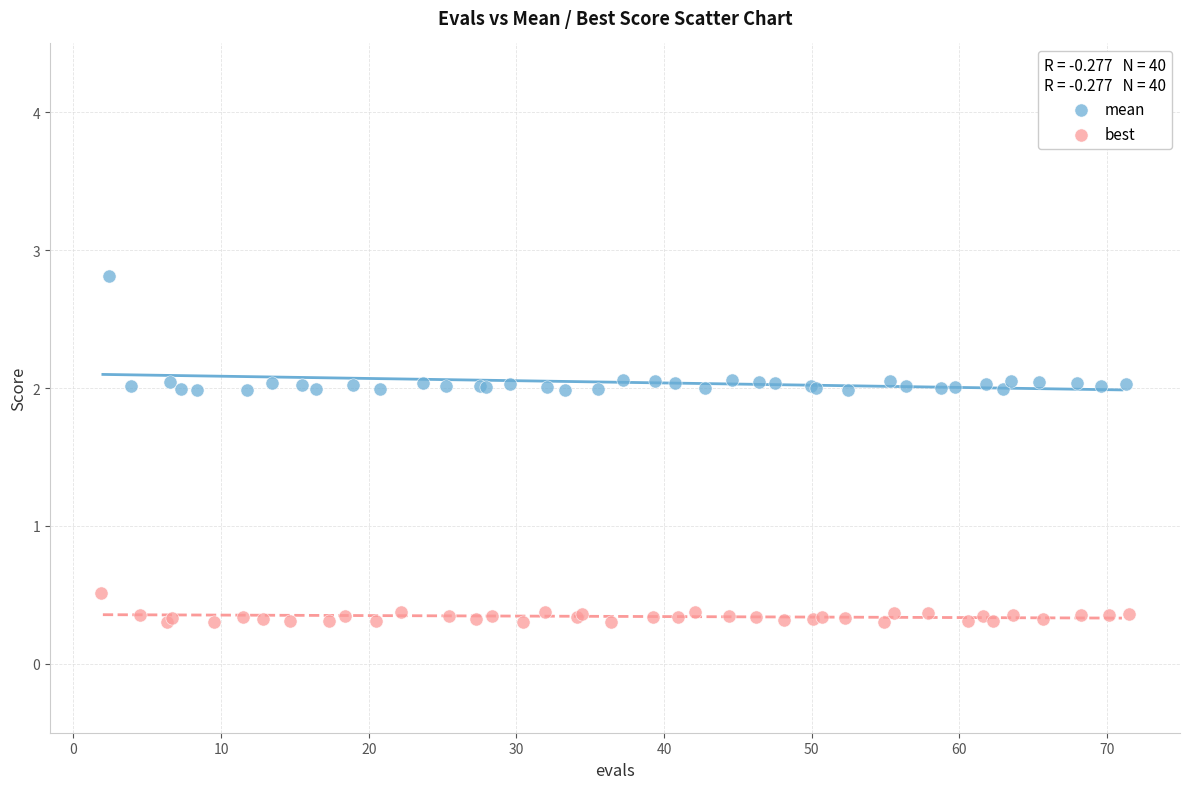

Which series has the widest spread of Y values?

mean